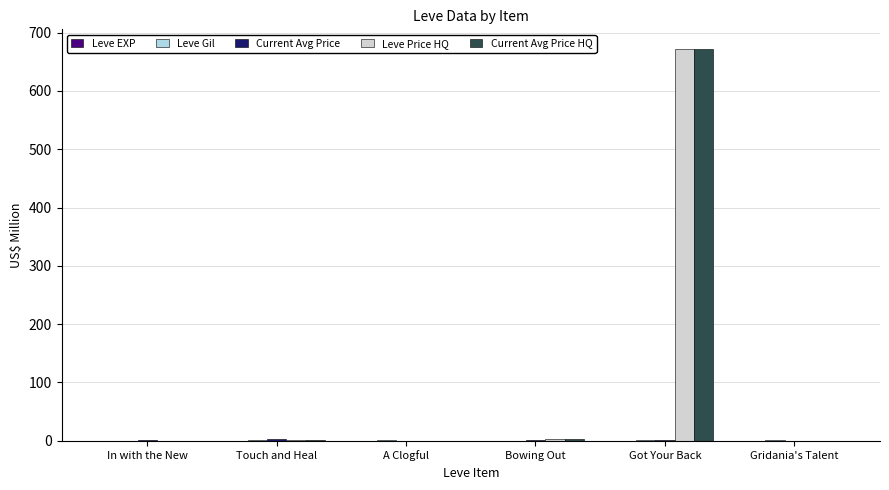

The Leve Price HQ series shows 0.0 at In with the New. True or false?

True